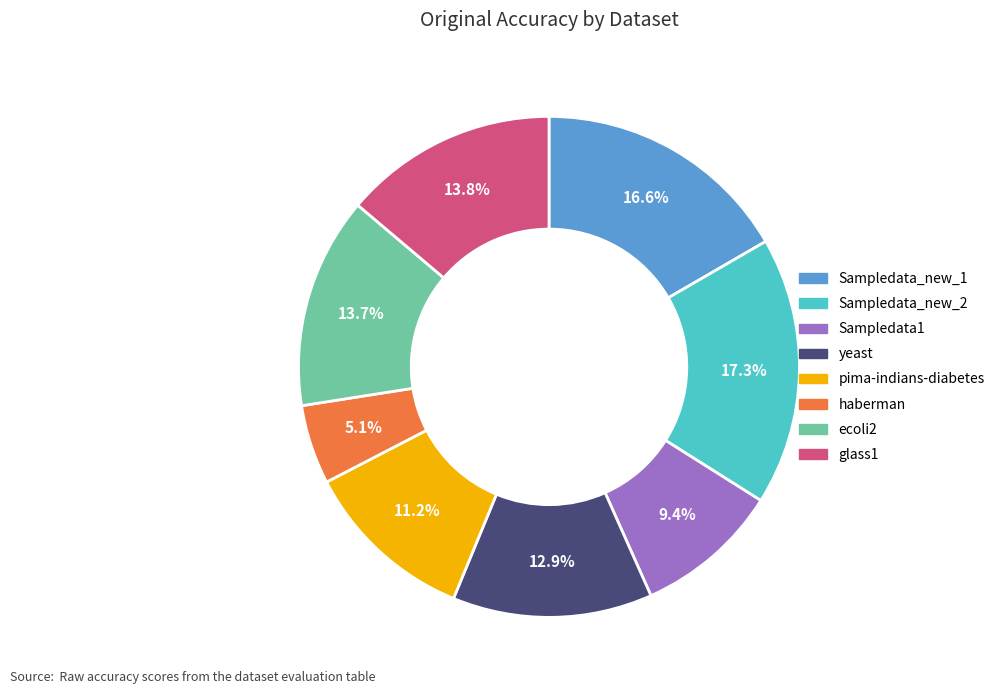

How many slices are in this pie chart?

8